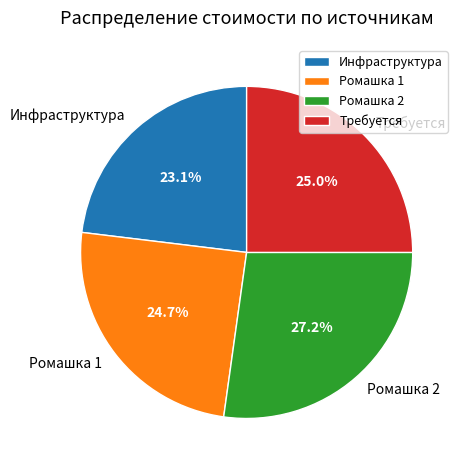

Does Инфраструктура represent more than half of the total?

No